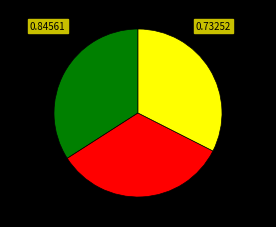

Is there any slice that represents more than half of the pie?

No